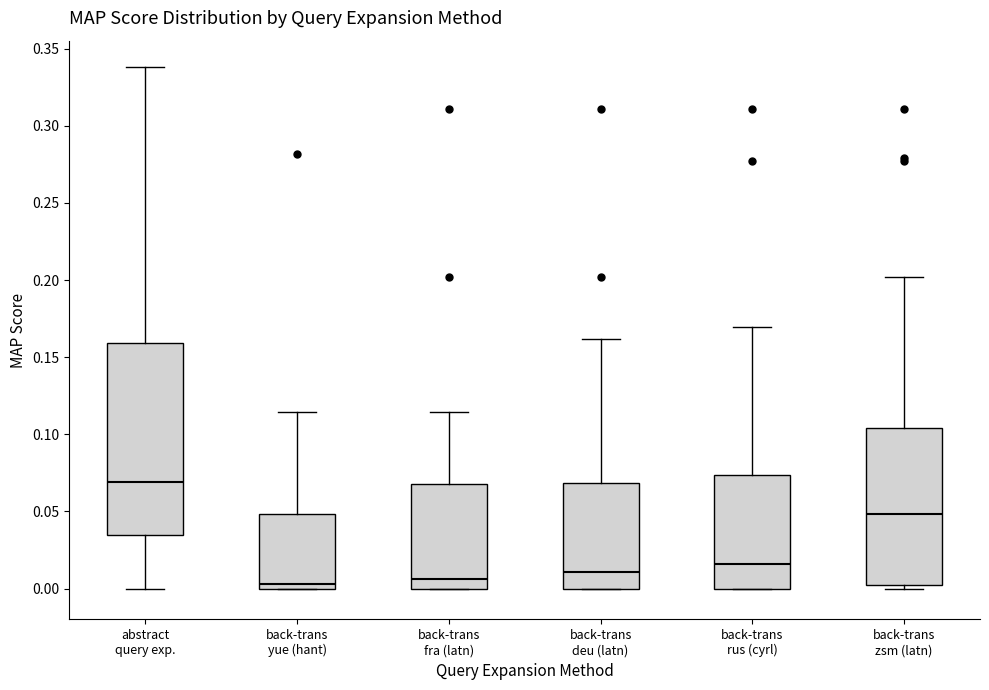

Reading left to right, read every box against the y-axis: the position of its median line, the range the box covers, and the ends of its whiskers. The values are not printed on the chart, so give them approximately, as read against the axis.

abstract query exp.: median 0.070, box 0.035 to 0.160, whiskers 0.000 to 0.340
back-trans yue (hant): median 0.005, box 0.000 to 0.050, whiskers 0.000 to 0.115
back-trans fra (latn): median 0.005, box 0.000 to 0.070, whiskers 0.000 to 0.115
back-trans deu (latn): median 0.010, box 0.000 to 0.070, whiskers 0.000 to 0.160
back-trans rus (cyrl): median 0.015, box 0.000 to 0.075, whiskers 0.000 to 0.170
back-trans zsm (latn): median 0.050, box 0.000 to 0.105, whiskers 0.000 (just below the box's lower edge) to 0.200